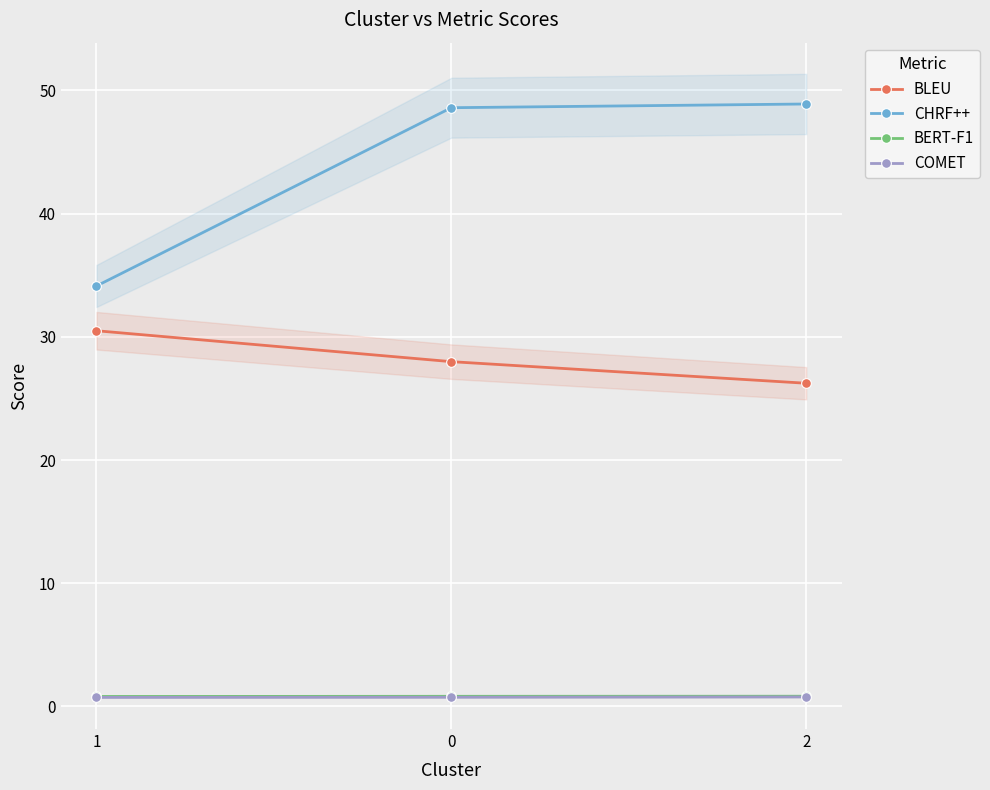

What position from the left is 2?

3